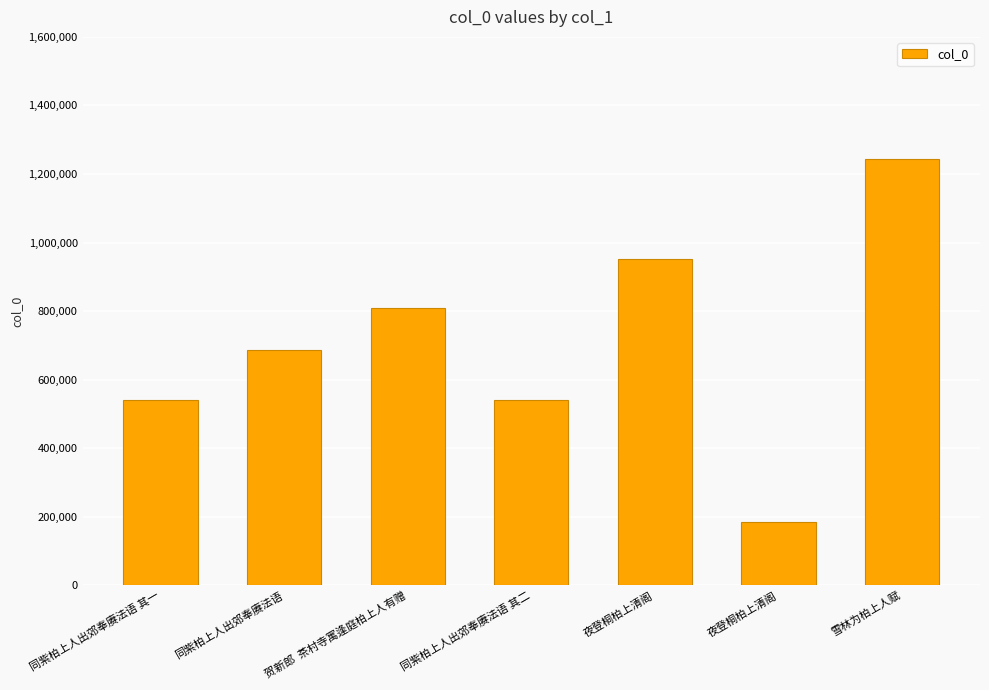

How many bars are there in total?

7